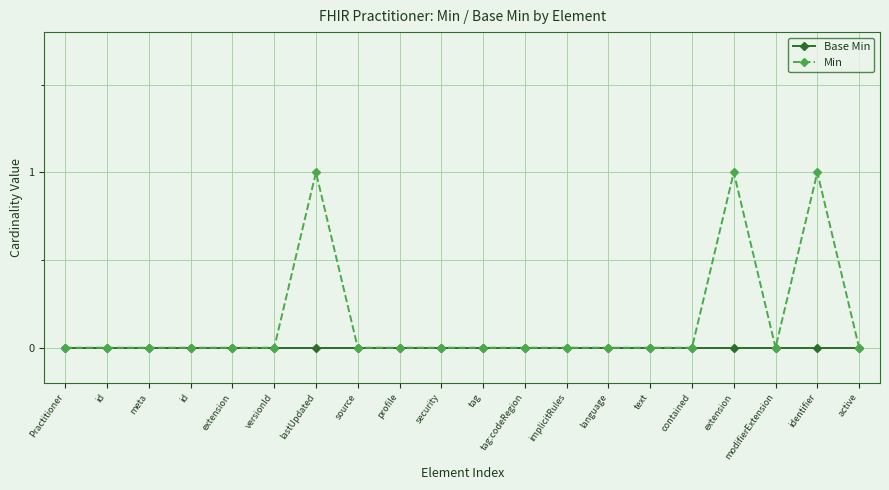

How many series are shown in this chart?

2